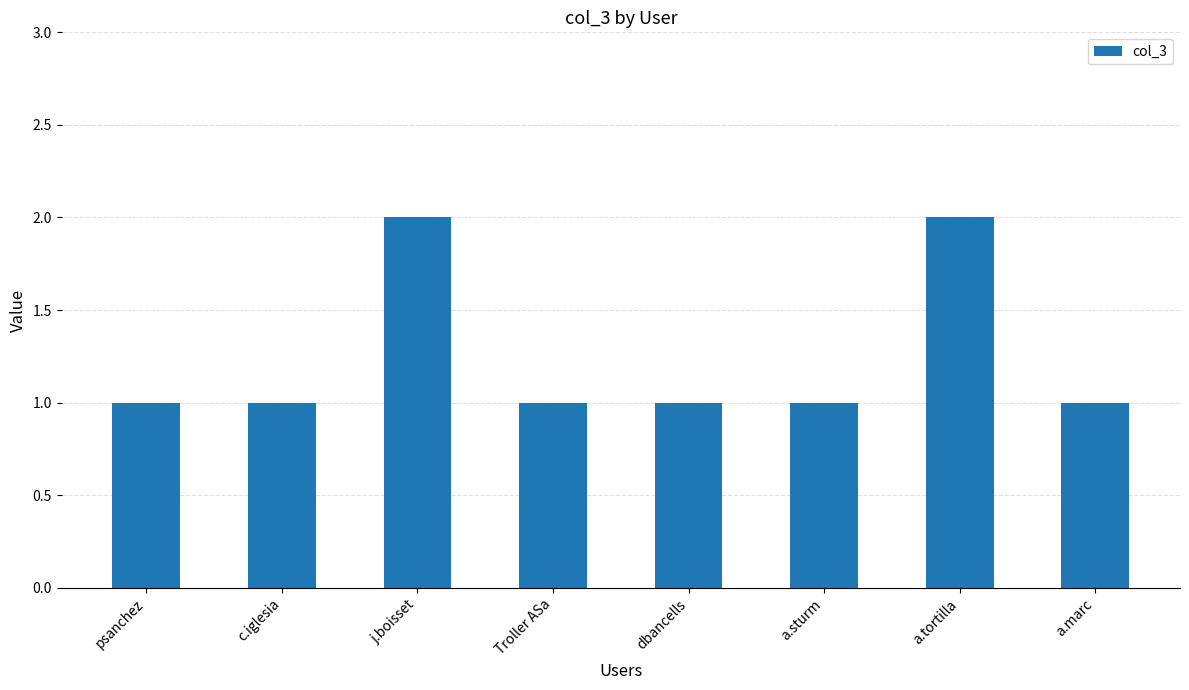

What is the average value?

1